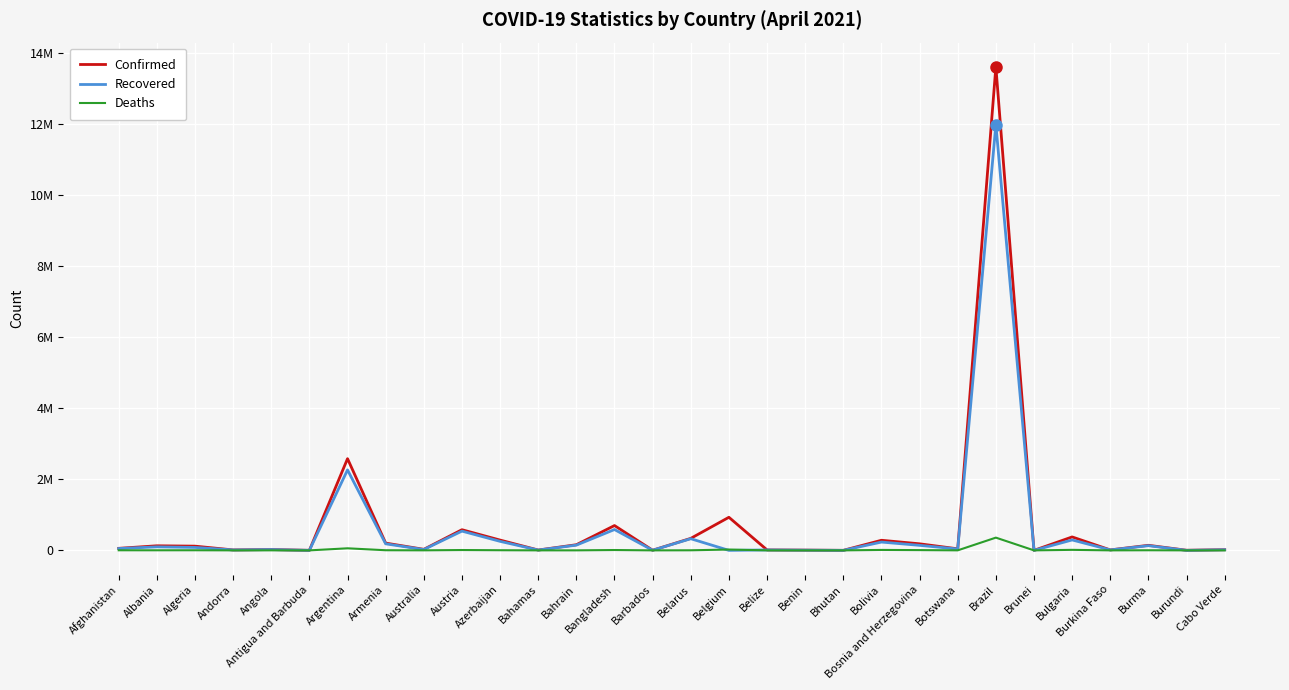

Where is Recovered nearest to the value 5987560?

Argentina